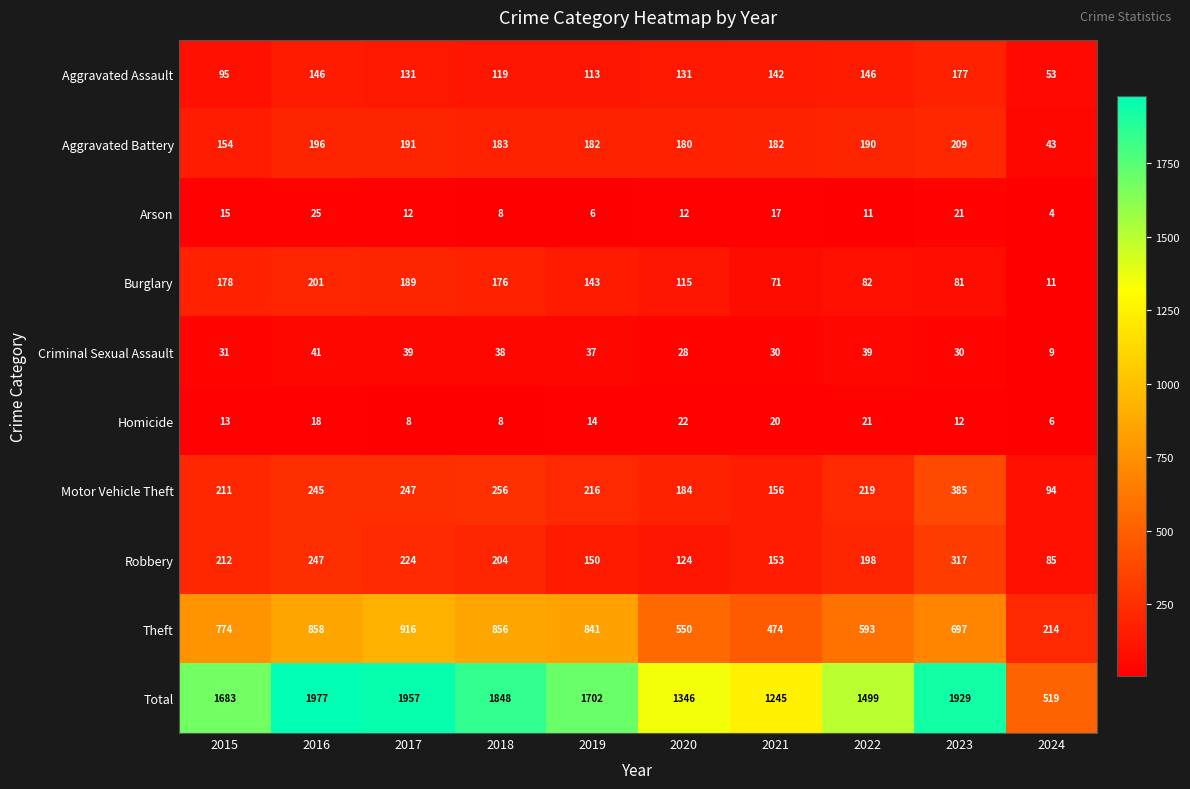

What is the sum of the Criminal Sexual Assault values at 2024 and 2022?

48